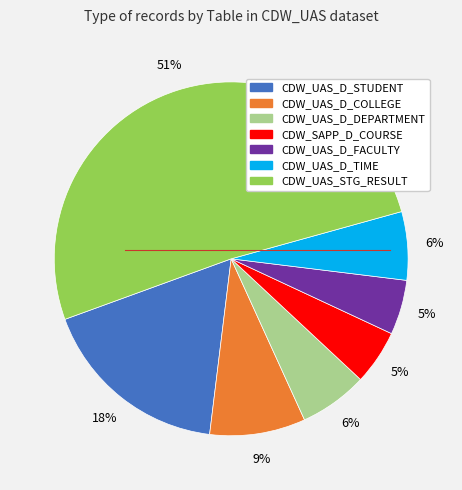

Is it true that CDW_UAS_D_STUDENT is 18% of the pie?

True